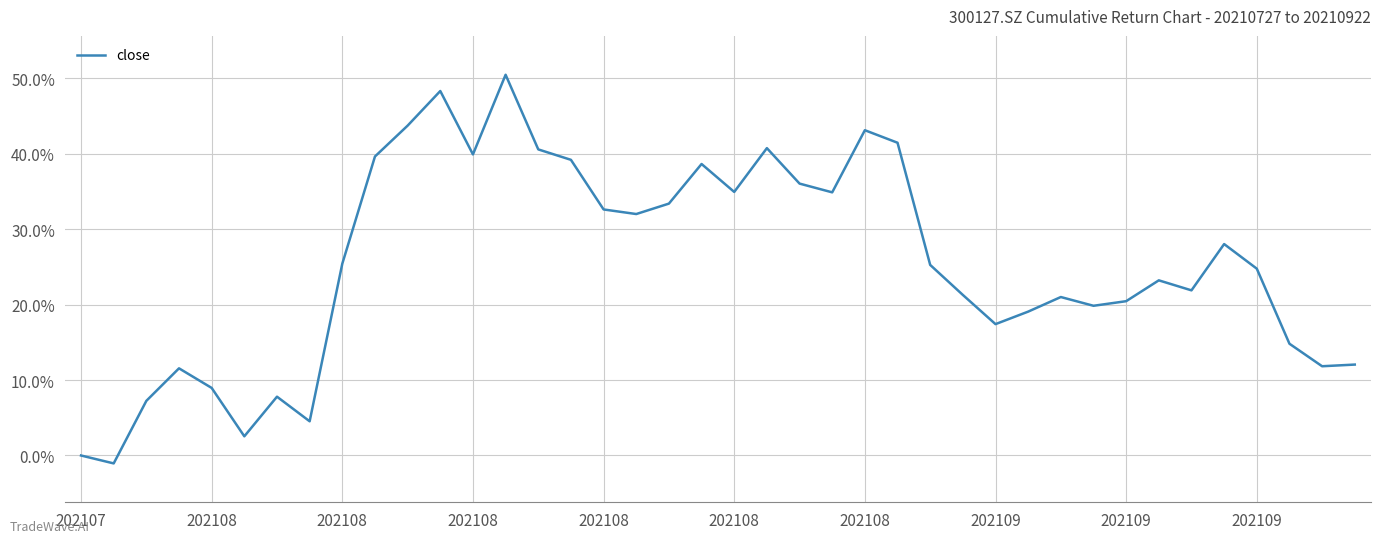

Reading left to right, extract all data points from this chart.

0.0	-0.0	0.1	0.1	0.1	0.0	0.1	0.0	0.3	0.4	0.4	0.5	0.4	0.5	0.4	0.4	0.3	0.3	0.3	0.4	0.3	0.4	0.4	0.3	0.4	0.4	0.3	0.2	0.2	0.2	0.2	0.2	0.2	0.2	0.2	0.3	0.2	0.1	0.1	0.1